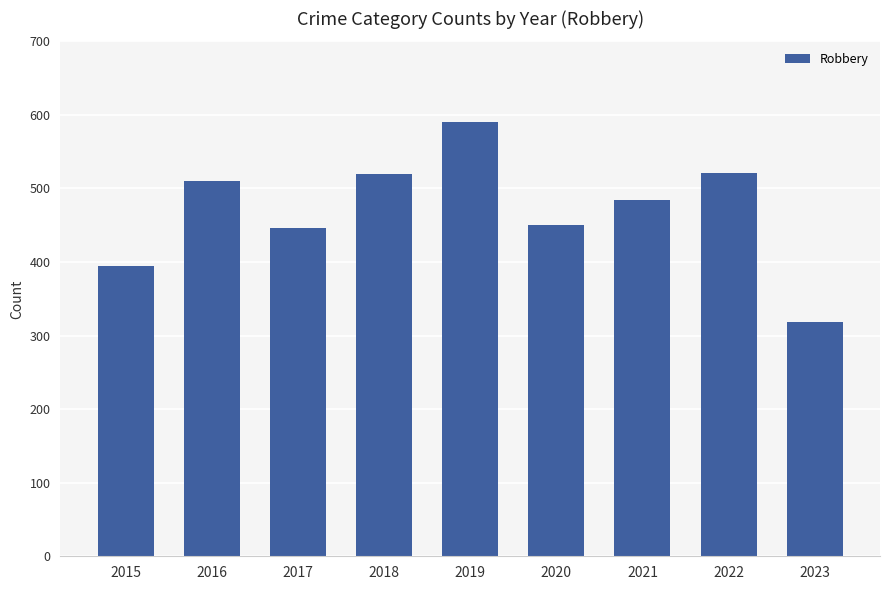

What is the difference between the maximum and minimum values?

273